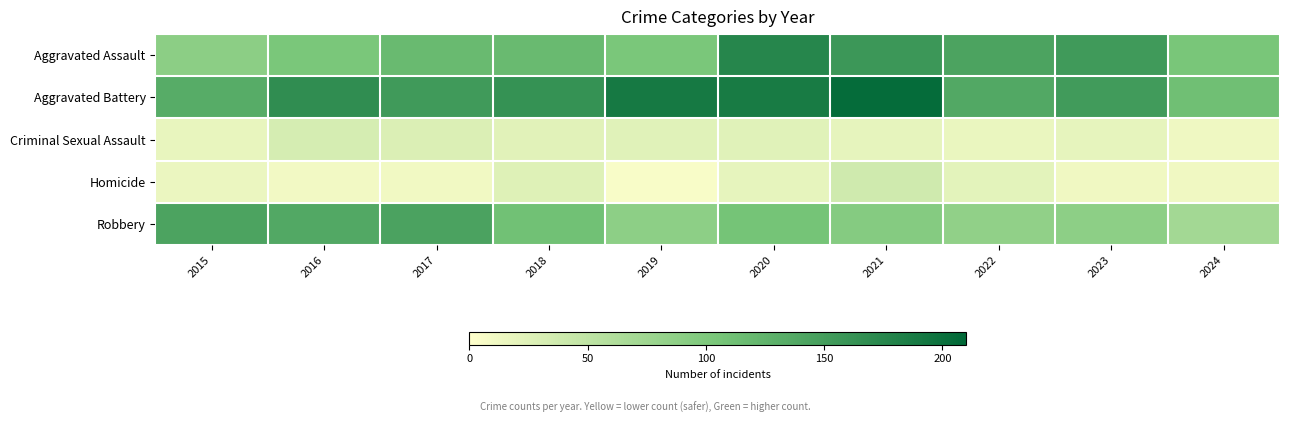

Which series changed the most between 2017 and 2022?

Robbery